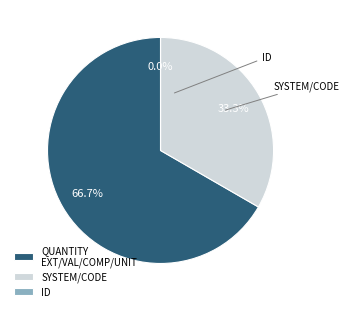

True or false: Quantity.code accounts for 27% of the total.

False